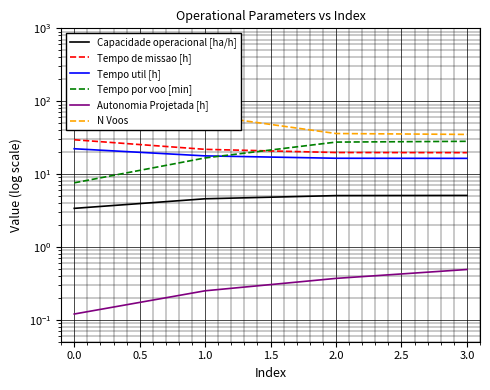

The Tempo de missao [h] series shows 10.9 at 3.0. True or false?

False